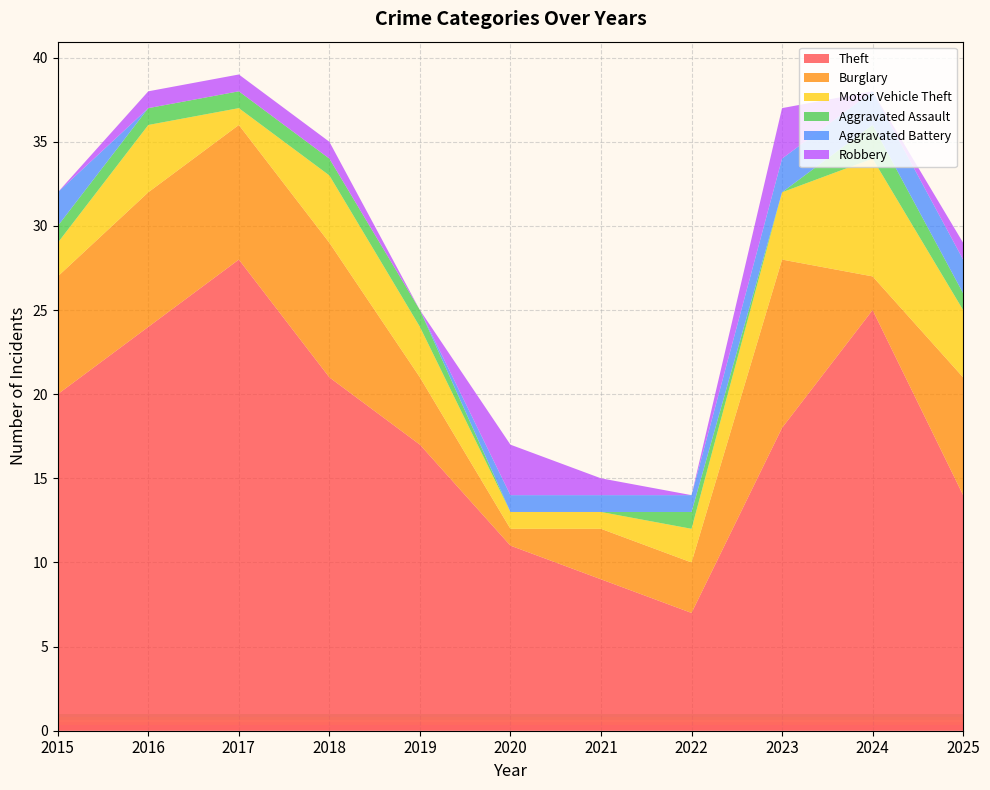

Reading left to right, extract all data points from this chart.

Theft: 20	24	28	21	17	11	9	7	18	25	14
Burglary: 7	8	8	8	4	1	3	3	10	2	7
Motor Vehicle Theft: 2	4	1	4	3	1	1	2	4	7	4
Aggravated Assault: 1	1	1	1	1	0	0	1	0	2	1
Aggravated Battery: 2	0	0	0	0	1	1	1	2	2	2
Robbery: 0	1	1	1	0	3	1	0	3	0	1